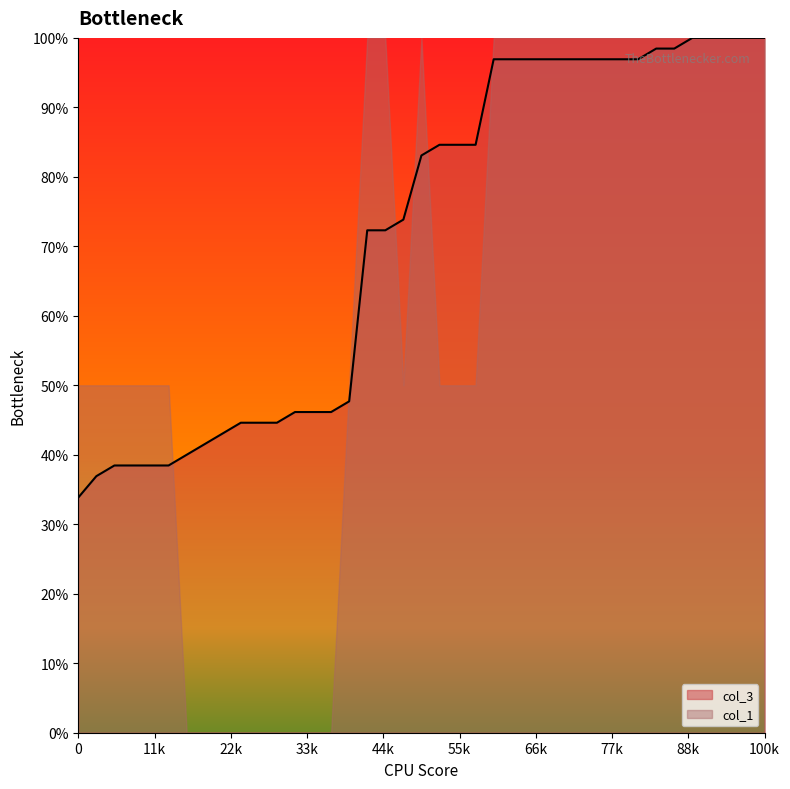

Which series has the widest spread of values?

col_1